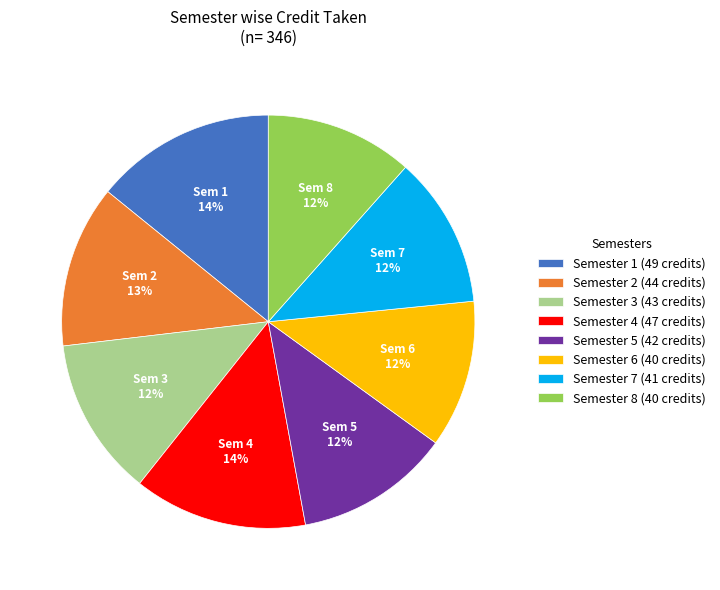

To the nearest percent, what is the average slice percentage?

12%